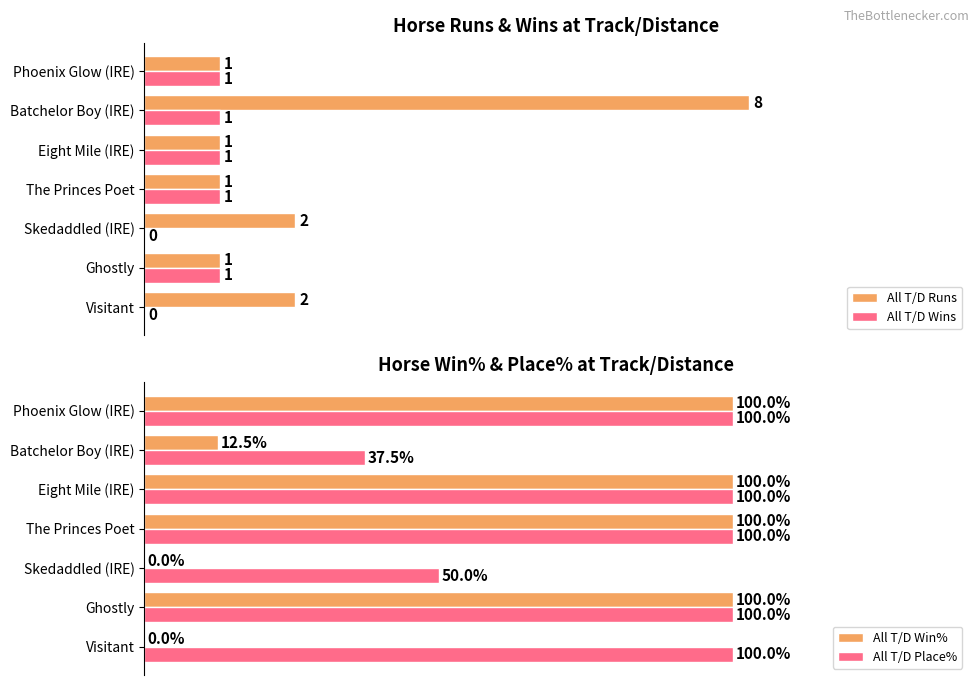

Is the value of All T/D Place% at Eight Mile (IRE) greater than the value of All T/D Win% at Skedaddled (IRE)?

Yes